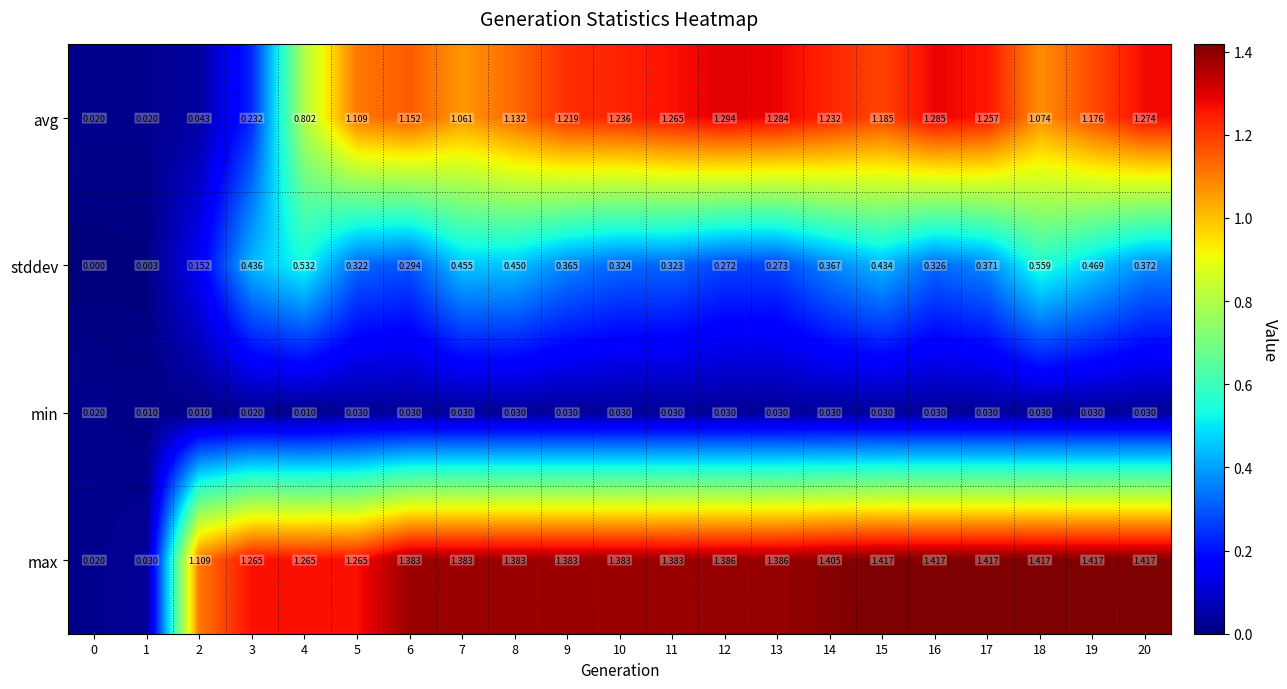

Which series changed the most between 3 and 12?

avg